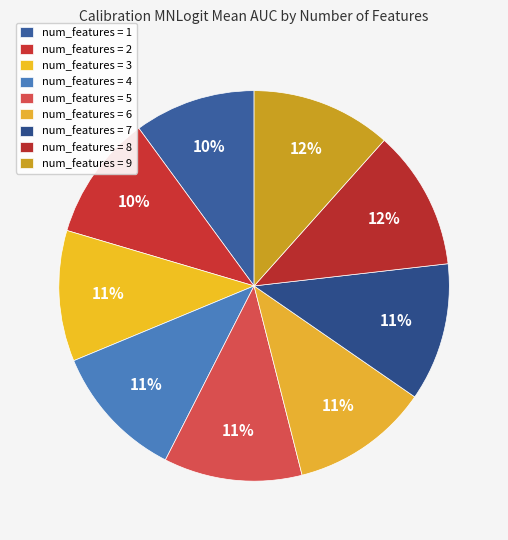

How many slices are in this pie chart?

9